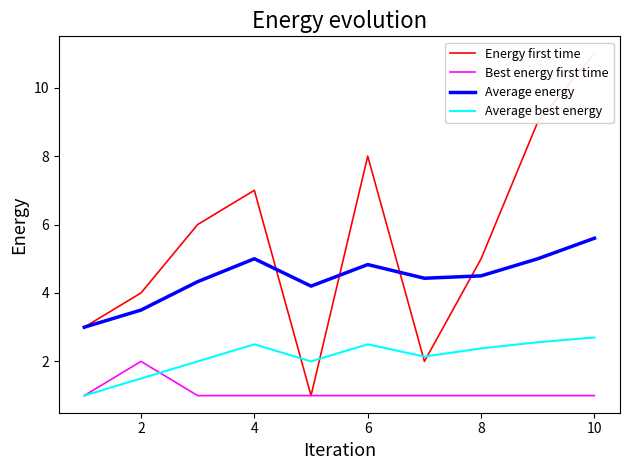

Where is the first local maximum for Best energy first time?

2